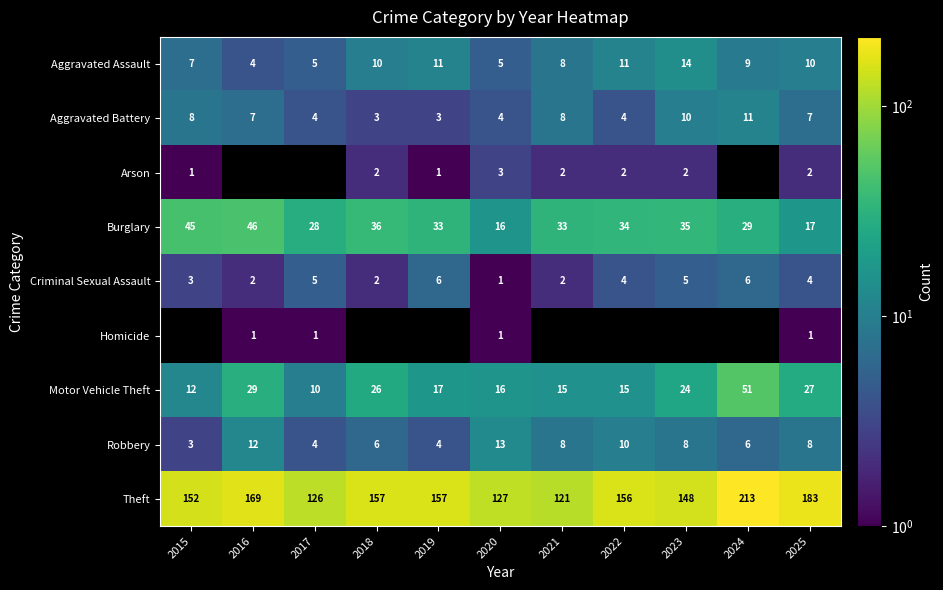

What is the sum of all Theft values?

1709